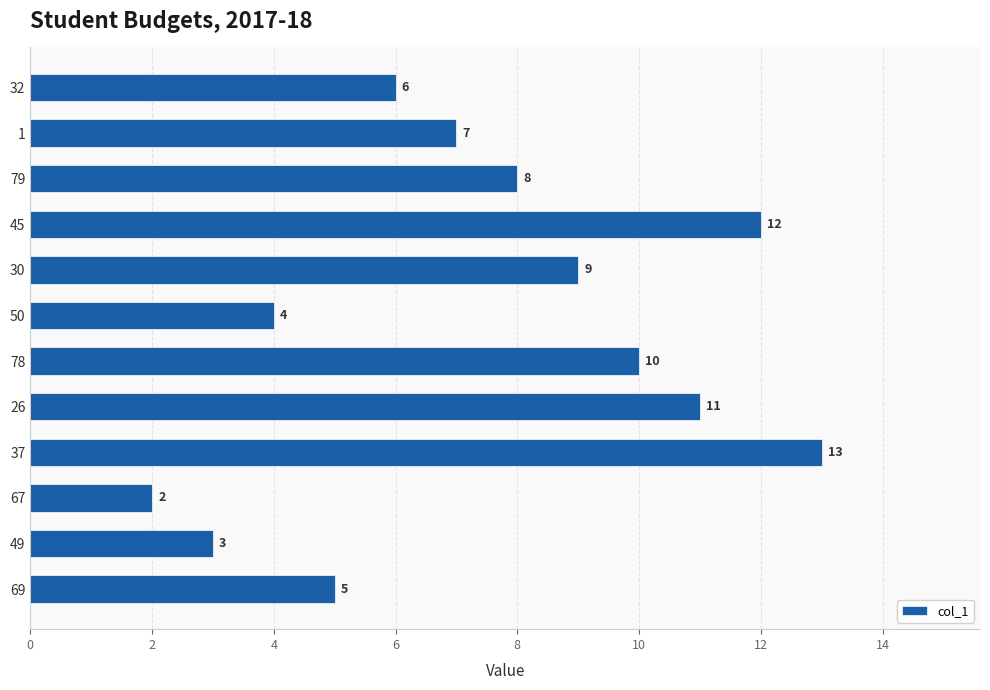

Rank the categories by value from highest to lowest.

37, 45, 26, 78, 30, 79, 1, 32, 69, 50, 49, 67